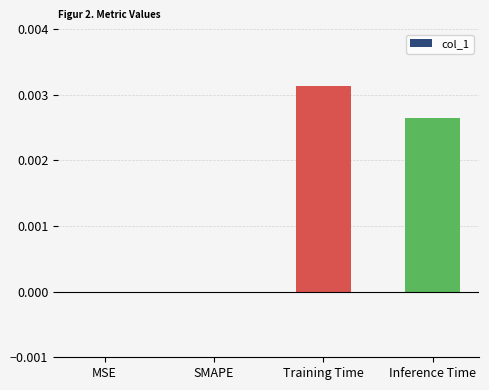

The chart shows a value of 0.0 at SMAPE. True or false?

True